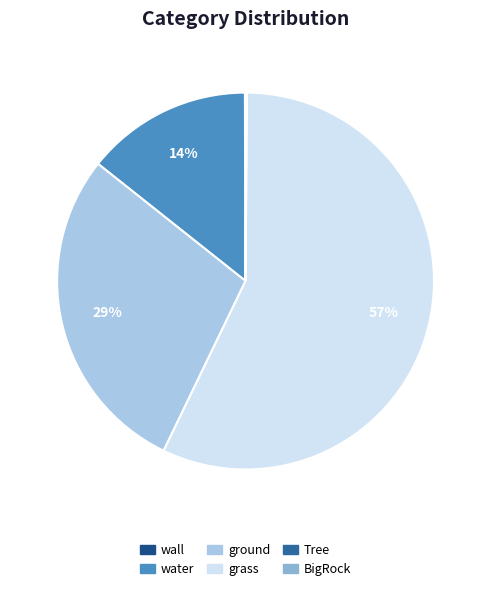

Which category accounts for the majority?

grass